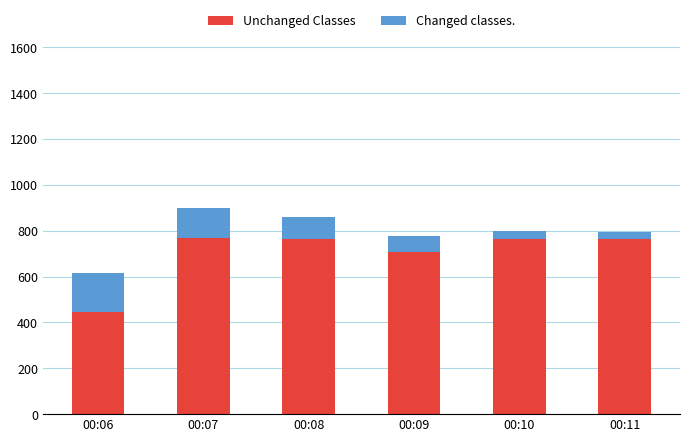

What is the total value across all series at 00:10?

799.7